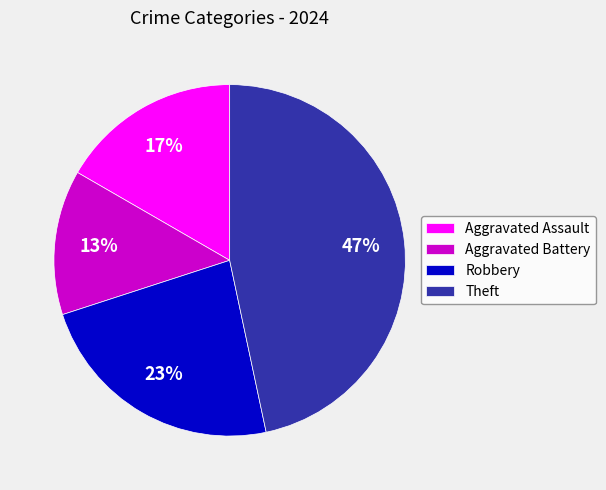

Which slice is the largest?

Theft